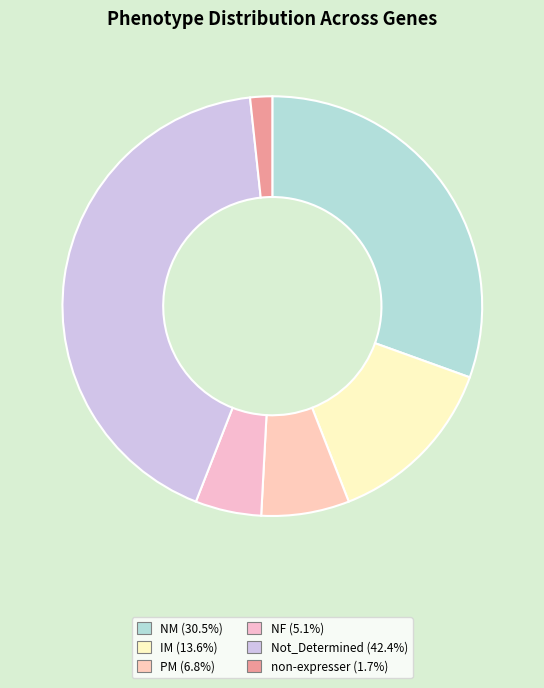

Is non-expresser the majority of the pie?

No